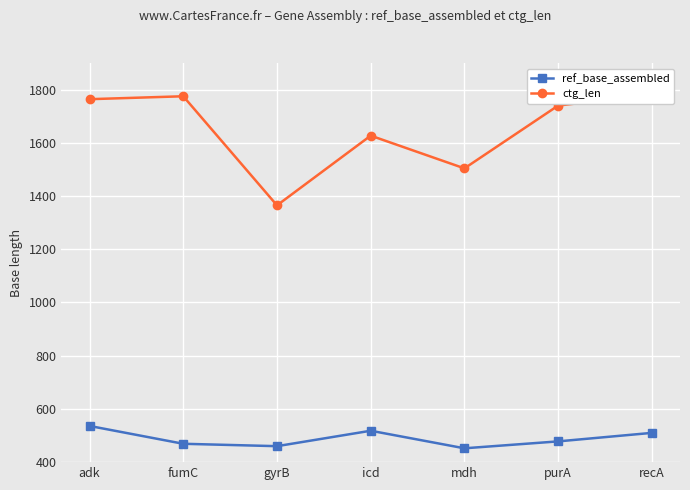

How many interior local valleys does the ctg_len series have?

2